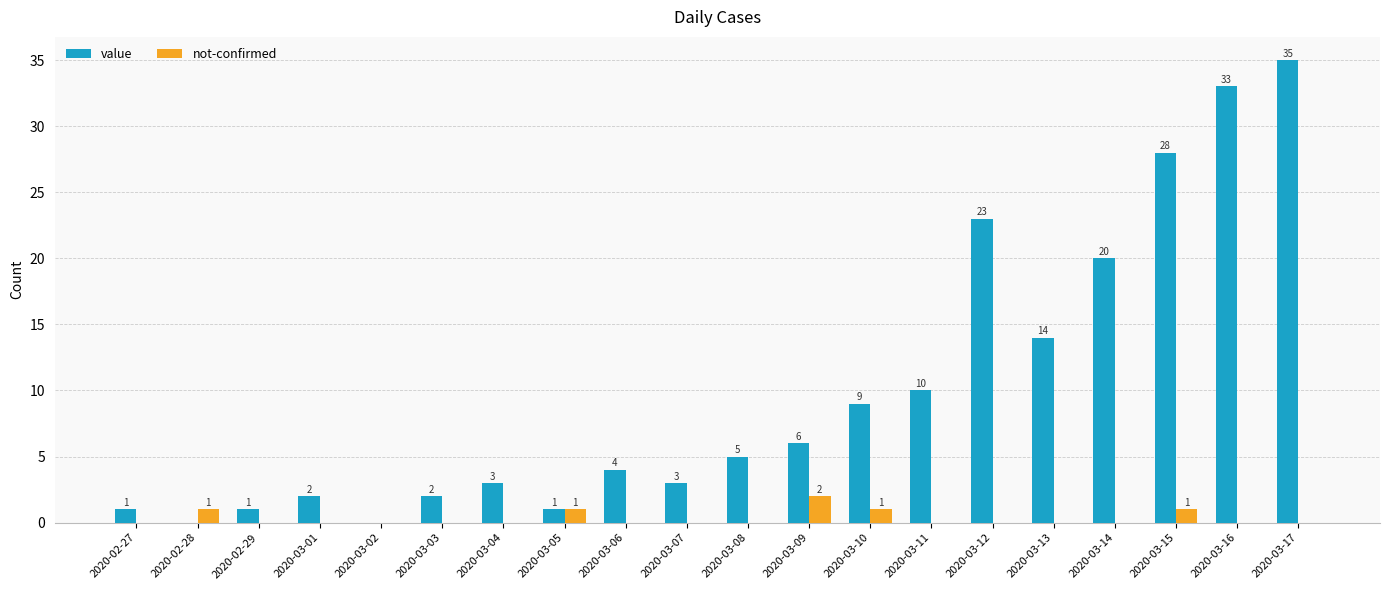

What is the difference between the value values at 2020-03-16 and 2020-02-29?

32